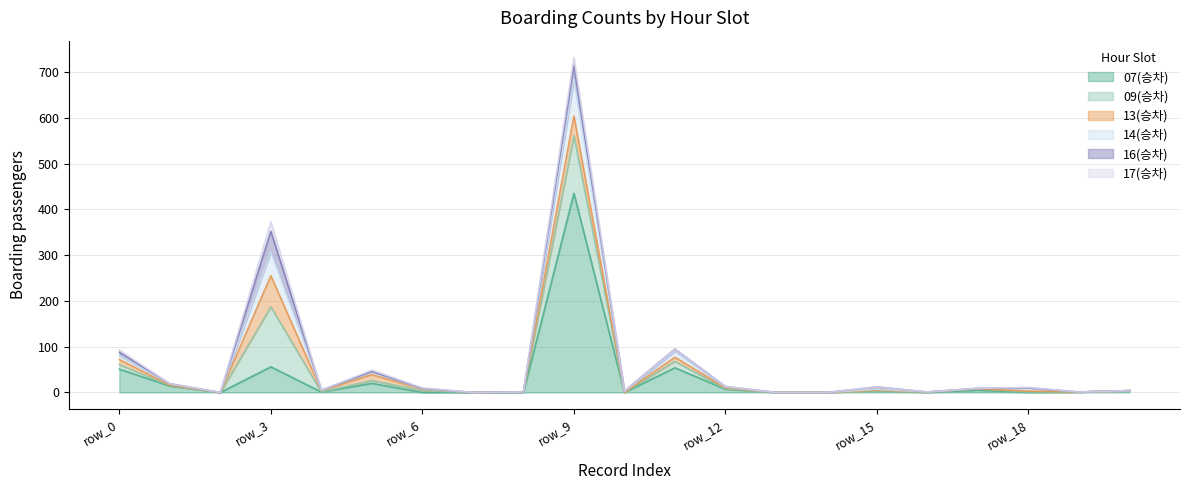

Which category has the highest value across all series?

row_9